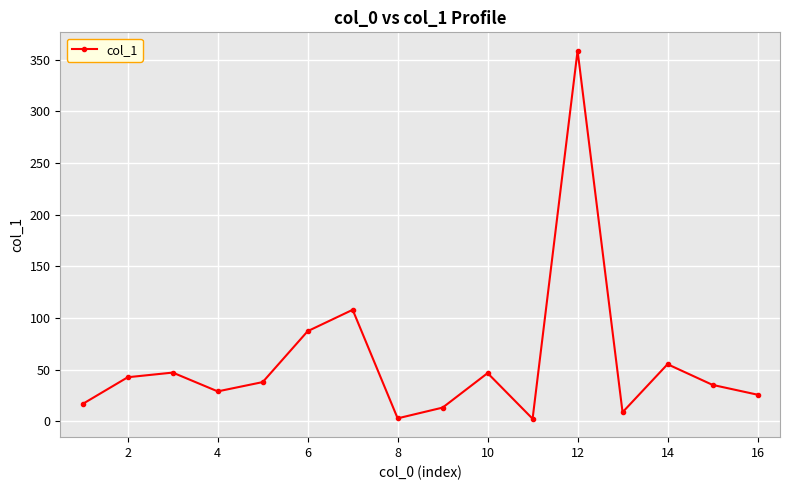

How many distinct data groups are displayed?

1